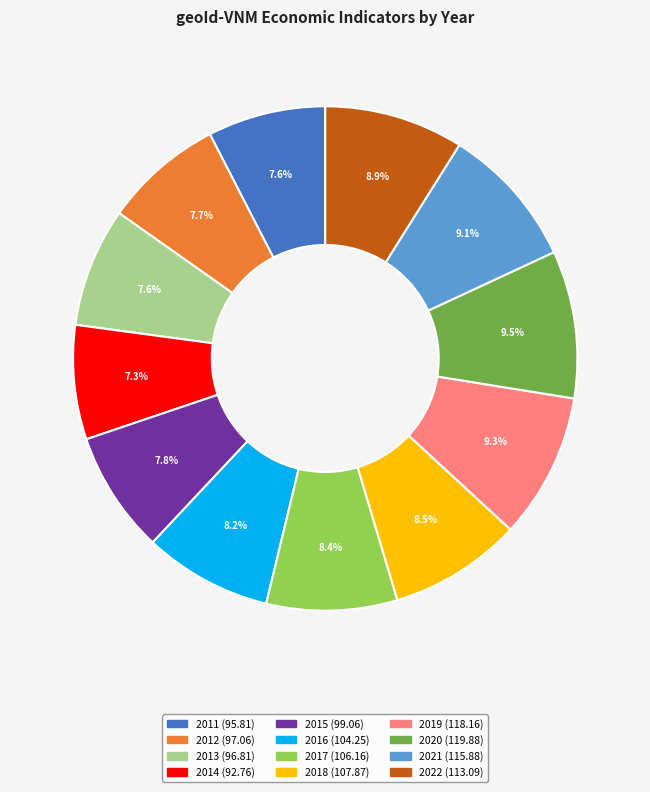

To the nearest percent, what percentage of the pie is 2017?

8%